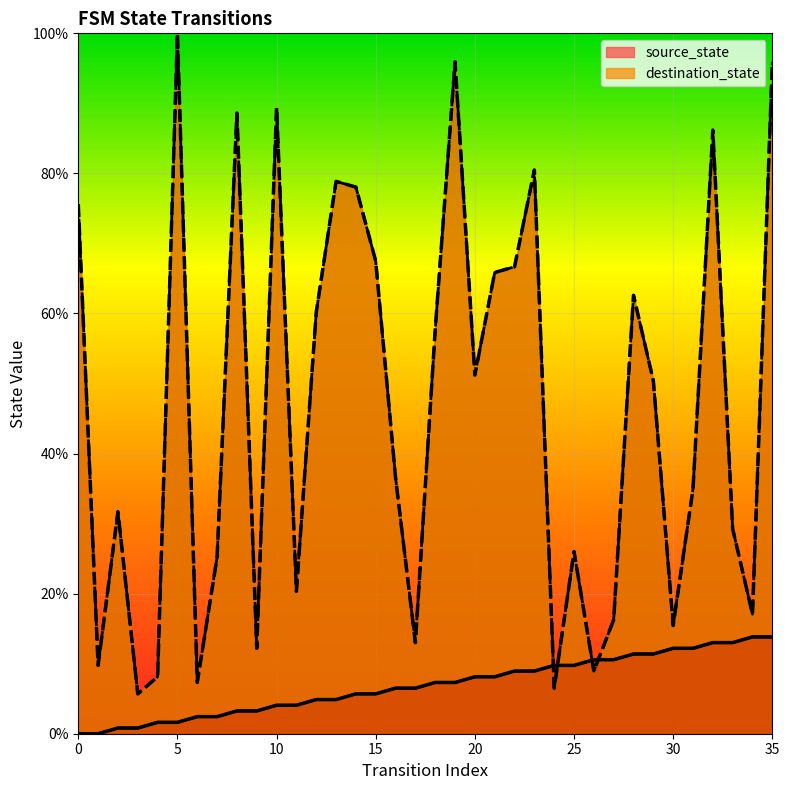

What are all the series names shown in the legend?

source_state, destination_state